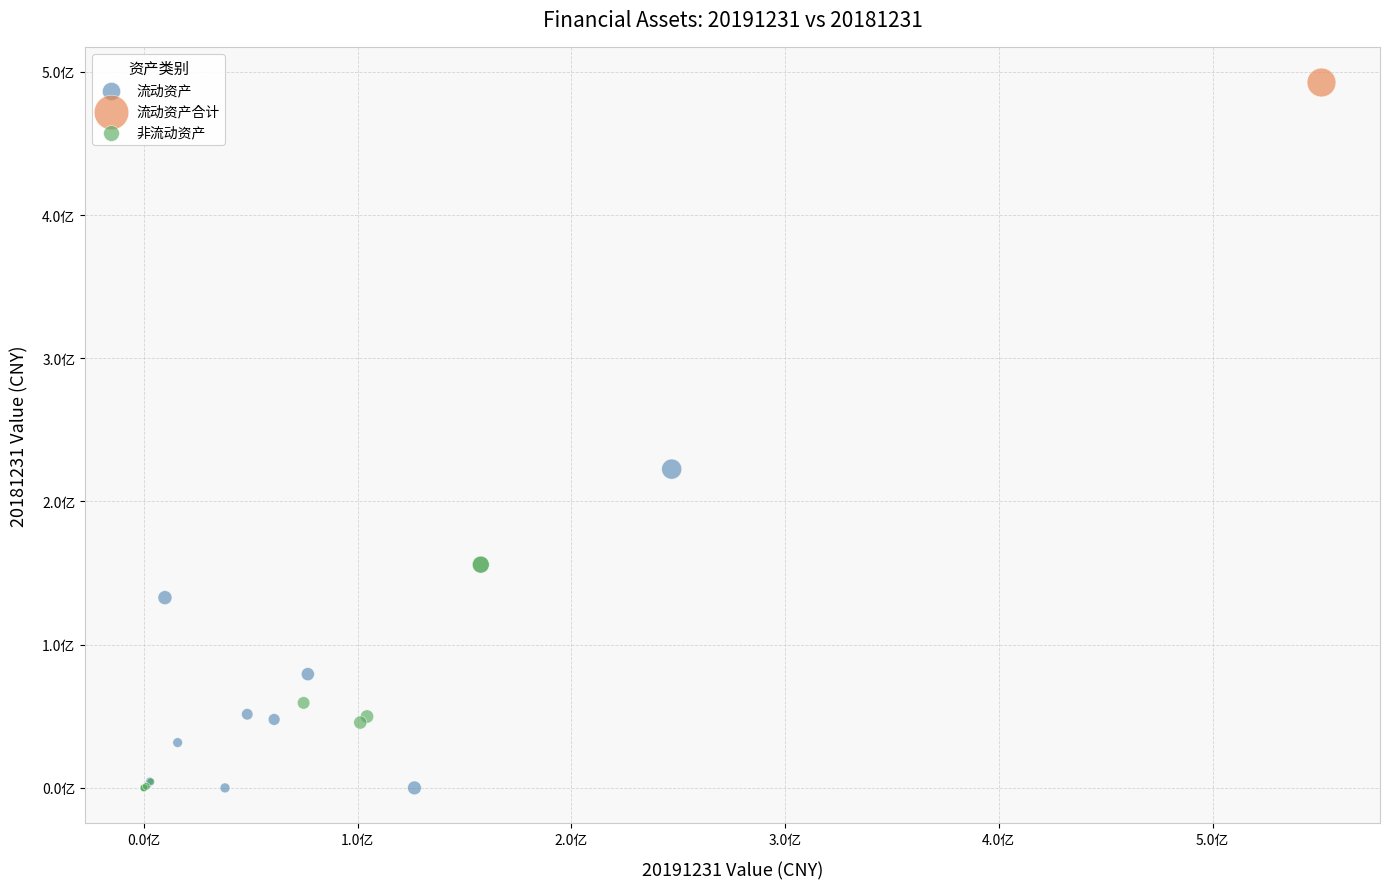

Which series reaches the maximum Y coordinate?

流动资产合计